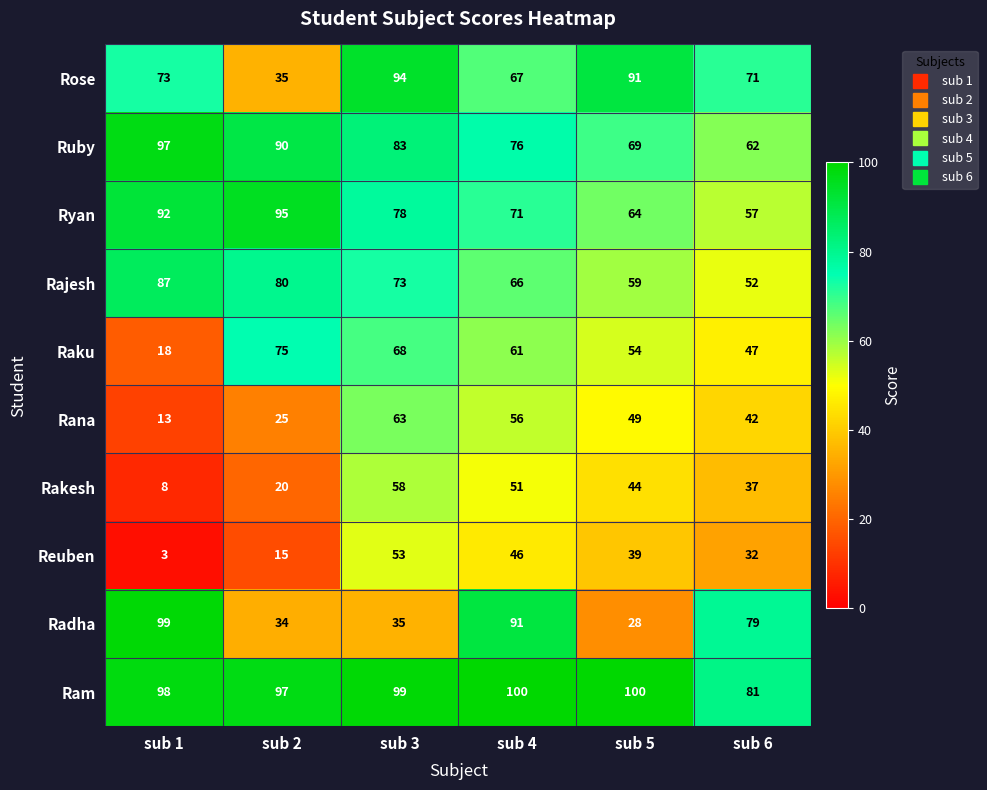

Which series has the widest spread of values?

Radha